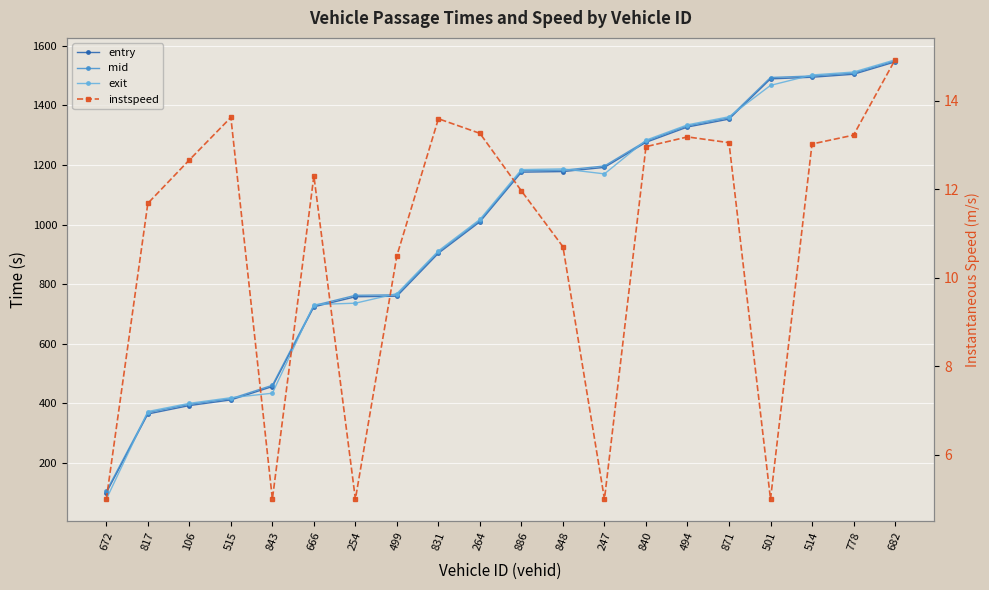

What is the total value across all series at 666?

2195.3